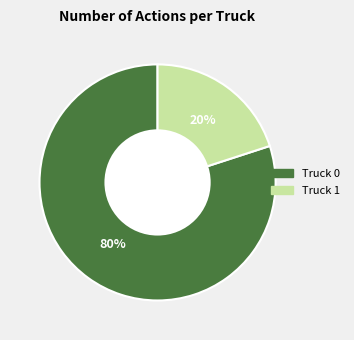

Between Truck 0 and Truck 1, which is larger?

Truck 0